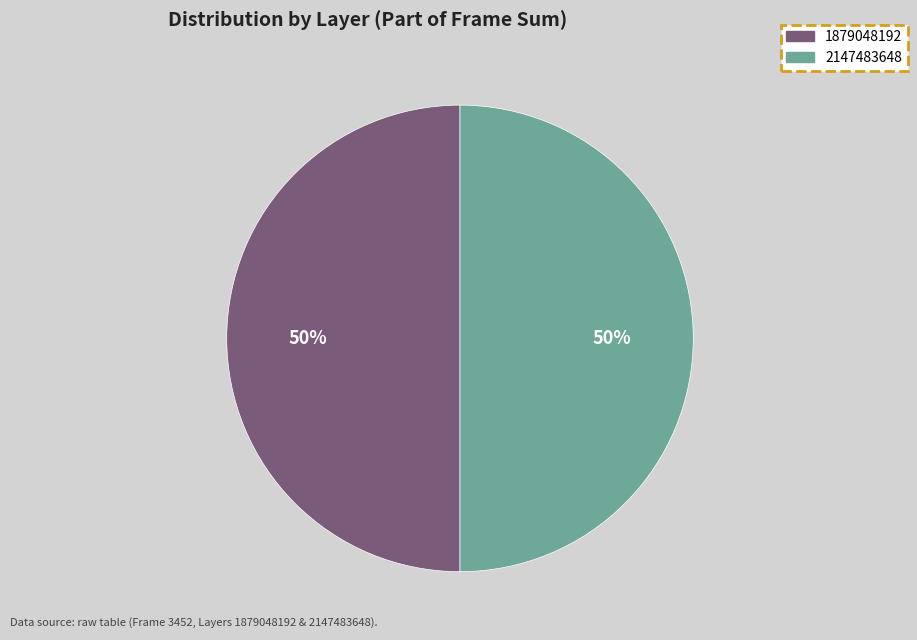

Combined, do 2147483648 and 1879048192 account for over 50%?

Yes